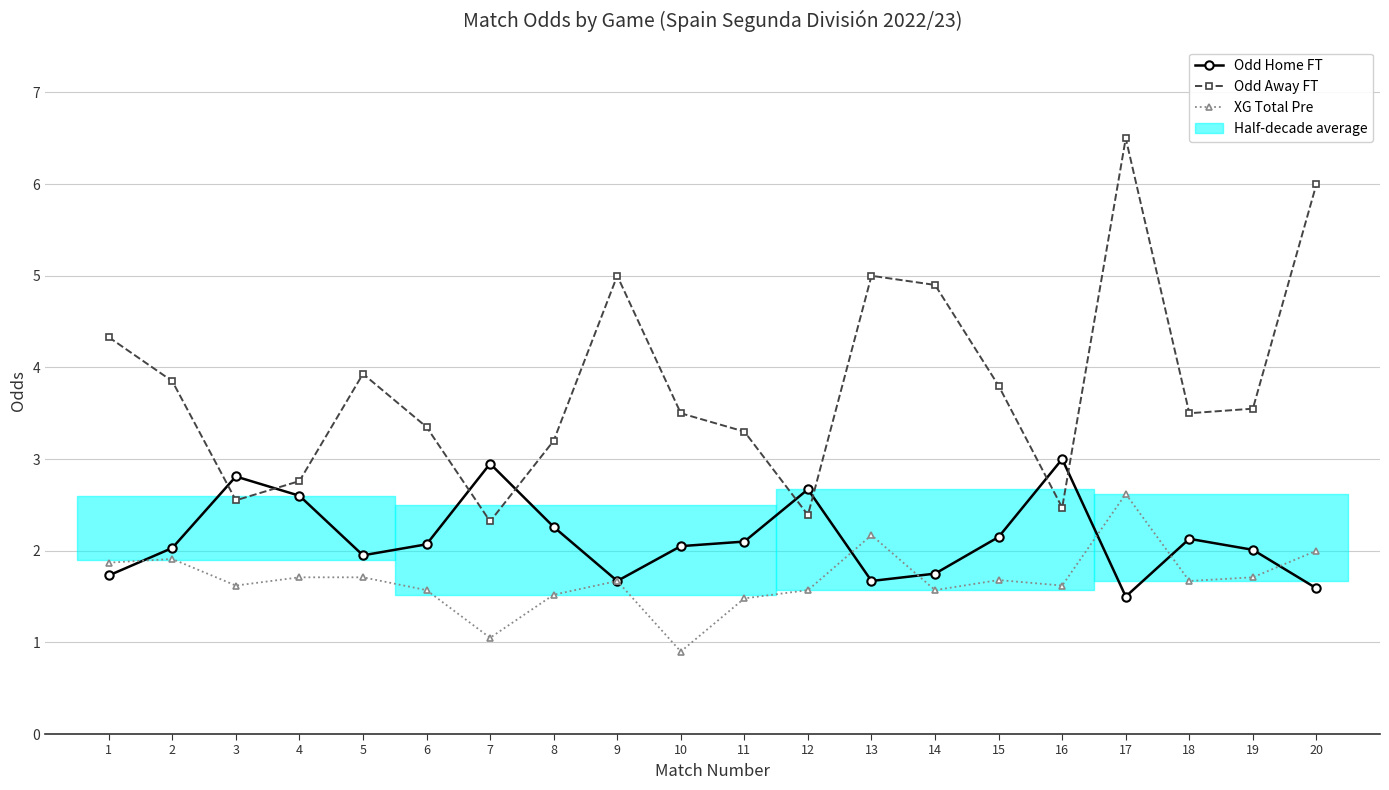

The Odd Away FT series shows 6.0 at 20. True or false?

True